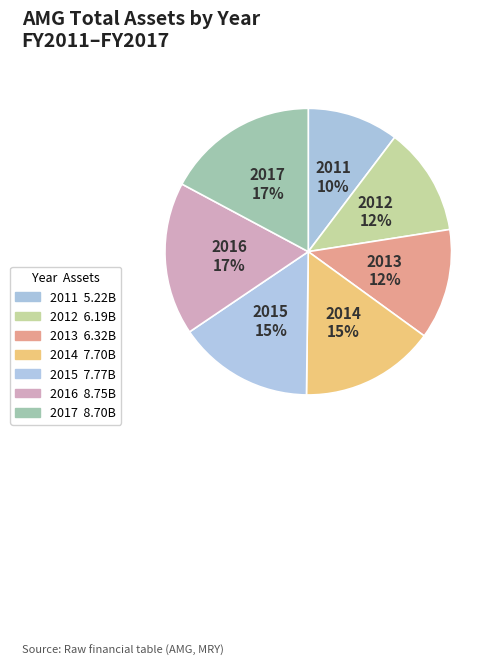

Does 2013 represent more than half of the total?

No